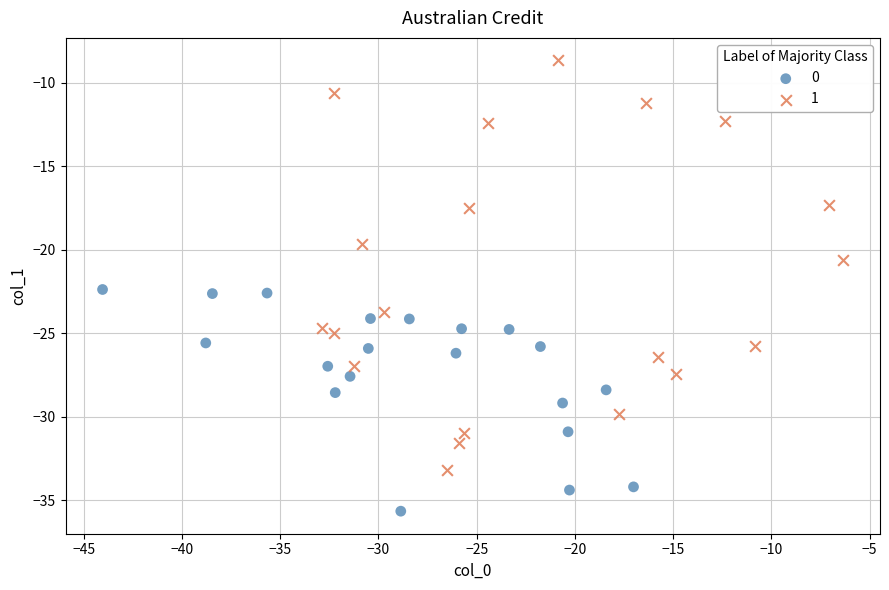

What are all the series names shown in the legend?

0, 1